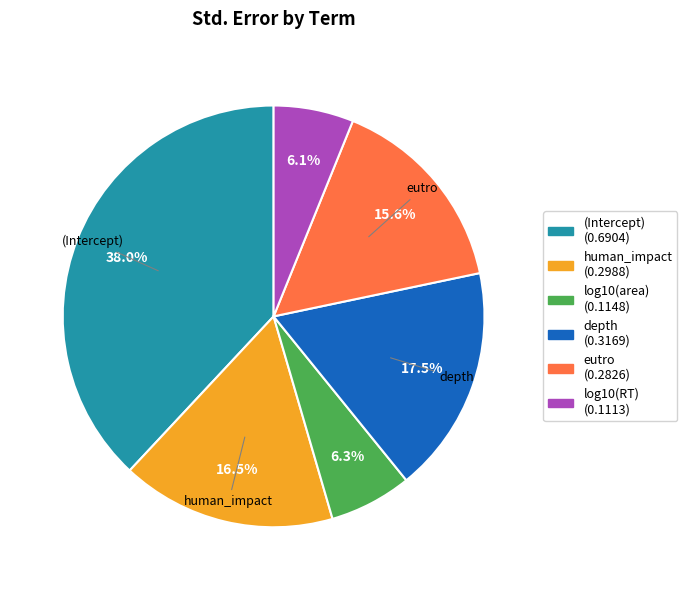

Is there any slice that represents more than half of the pie?

No